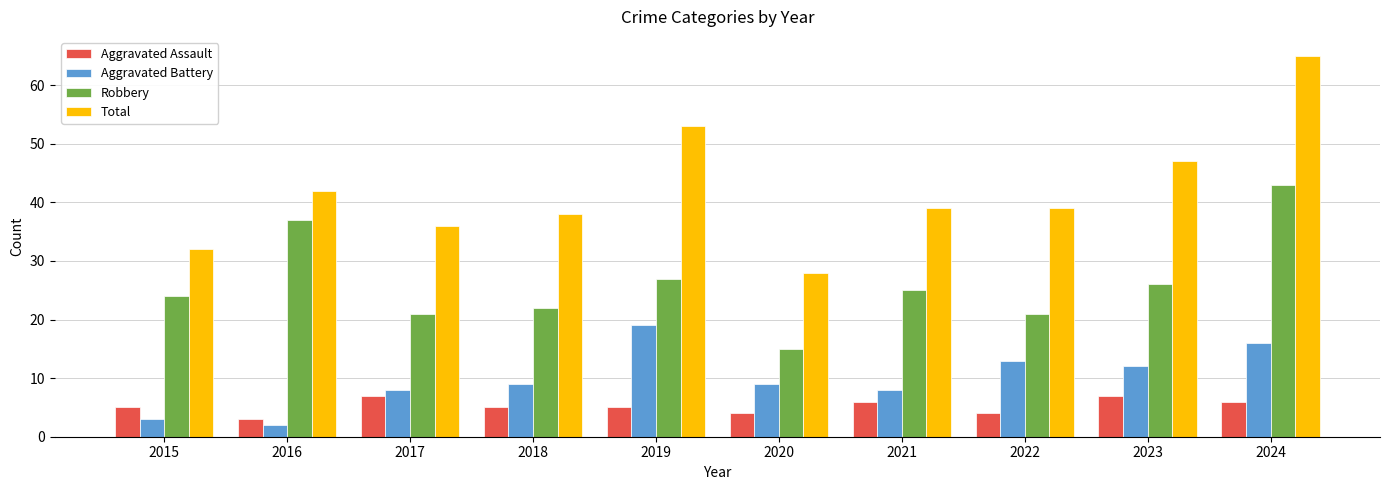

Reading left to right, what are all the values shown in this chart?

Aggravated Assault: 2015=5	2016=3	2017=7	2018=5	2019=5	2020=4	2021=6	2022=4	2023=7	2024=6
Aggravated Battery: 2015=3	2016=2	2017=8	2018=9	2019=19	2020=9	2021=8	2022=13	2023=12	2024=16
Robbery: 2015=24	2016=37	2017=21	2018=22	2019=27	2020=15	2021=25	2022=21	2023=26	2024=43
Total: 2015=32	2016=42	2017=36	2018=38	2019=53	2020=28	2021=39	2022=39	2023=47	2024=65